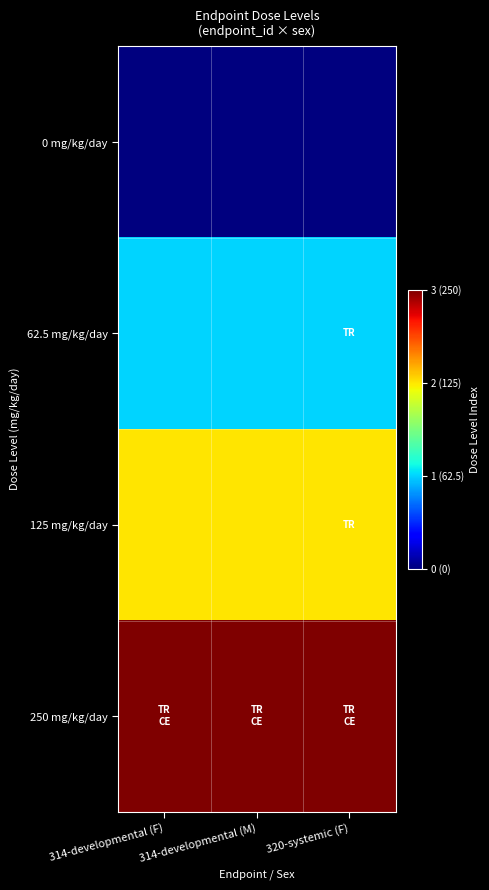

Reading left to right, what are all the values shown in this chart?

0 mg/kg/day: 314-developmental (F)=0	314-developmental (M)=0	320-systemic (F)=0
62.5 mg/kg/day: 314-developmental (F)=1	314-developmental (M)=1	320-systemic (F)=1
125 mg/kg/day: 314-developmental (F)=2	314-developmental (M)=2	320-systemic (F)=2
250 mg/kg/day: 314-developmental (F)=3	314-developmental (M)=3	320-systemic (F)=3